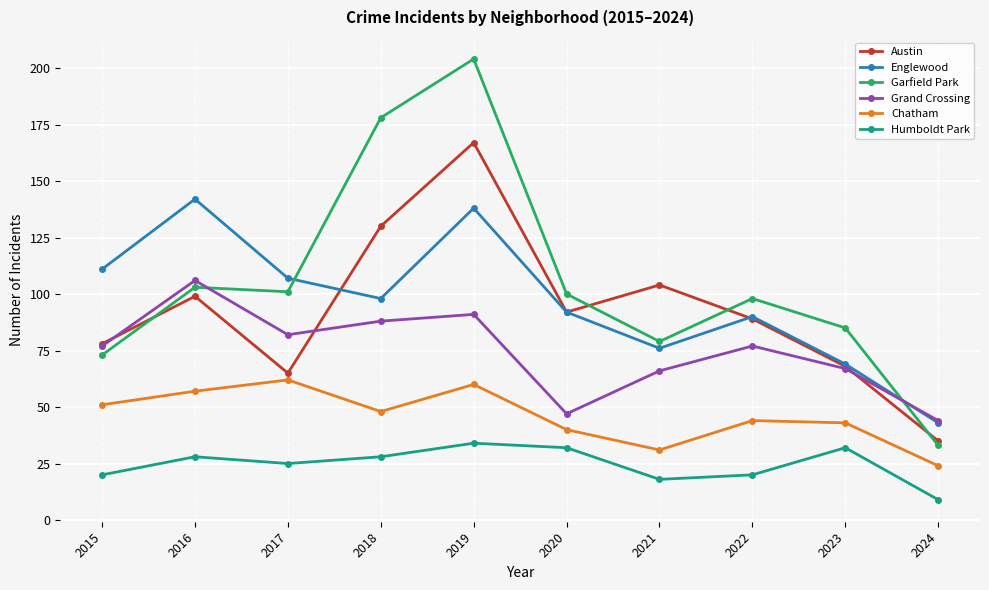

Rank the series by their maximum value, from highest to lowest.

Garfield Park, Austin, Englewood, Grand Crossing, Chatham, Humboldt Park